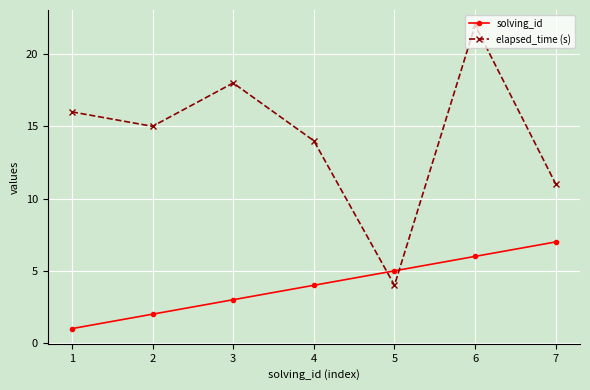

What is the sum of all elapsed_time (s) values?

100